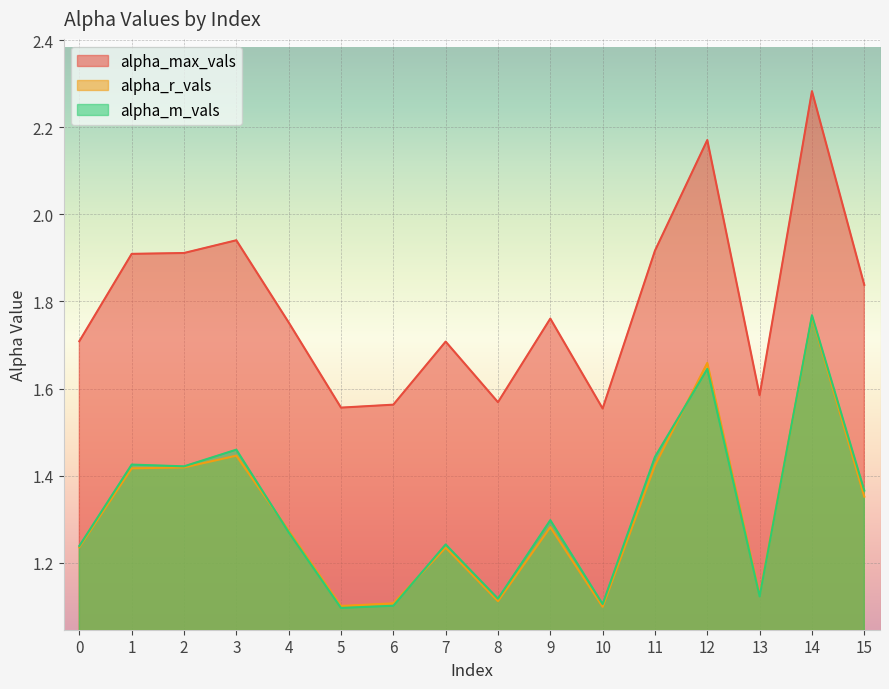

True or false: alpha_max_vals has a value of 0.5 at 5.

False